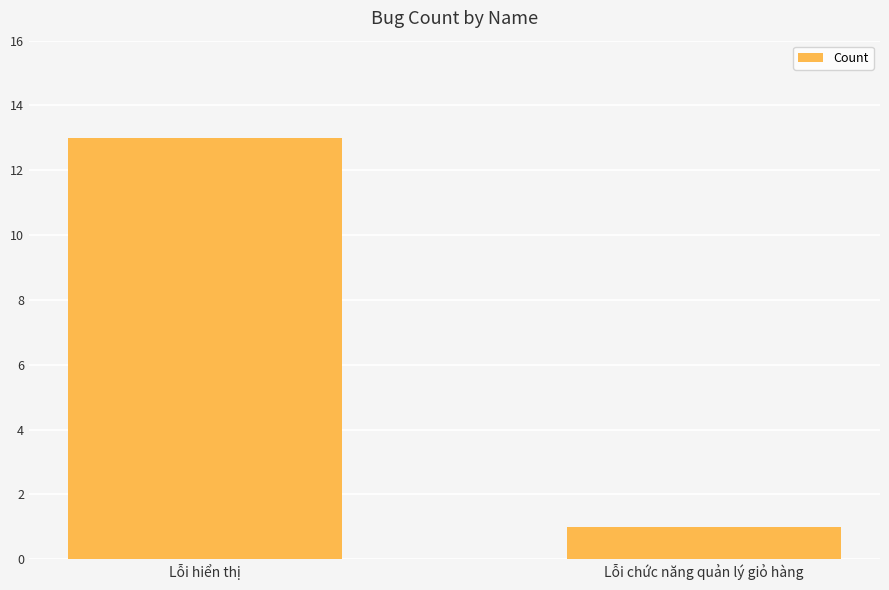

What is the smallest value displayed?

1